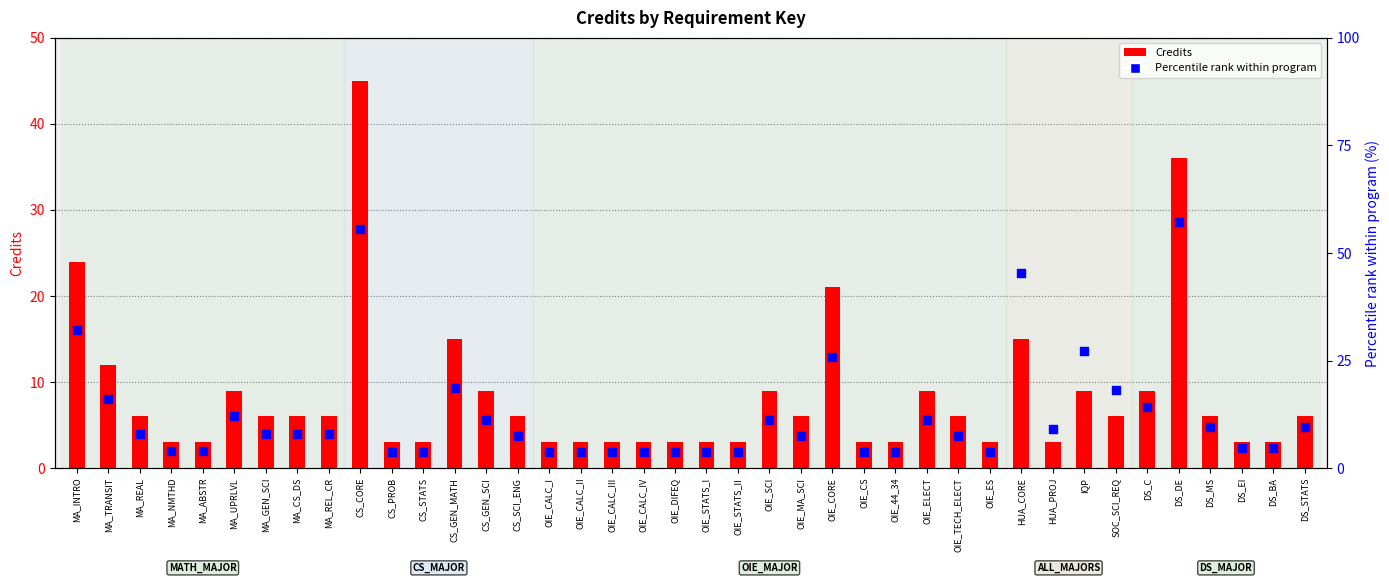

What are all the series names shown in the legend?

Credits, Percentile rank within program